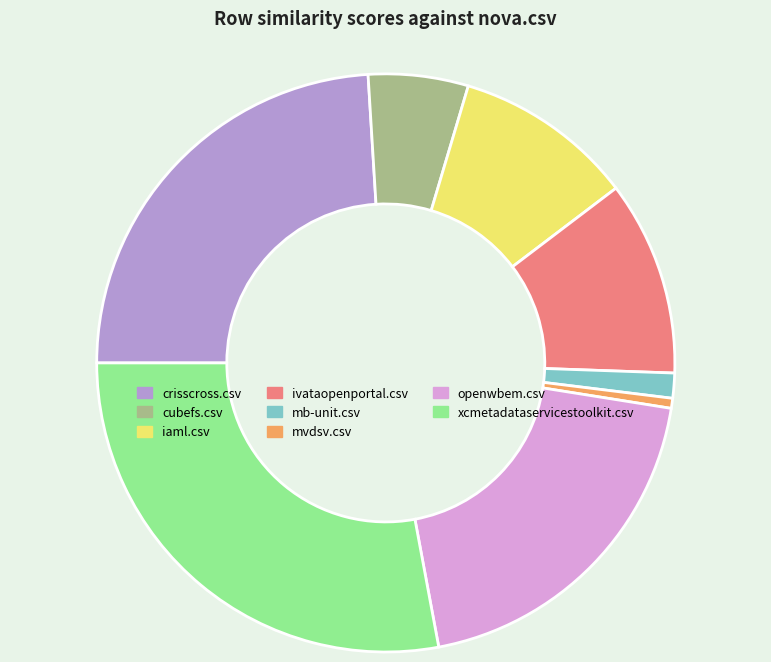

Count the number of slices in the pie.

8